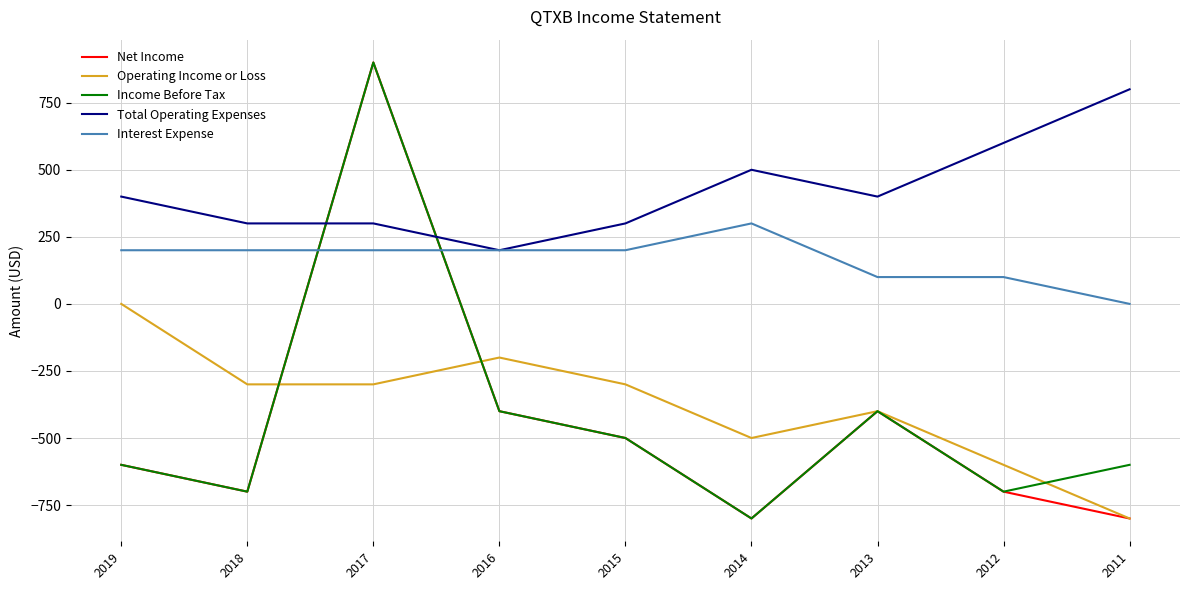

Which series has the largest total across all categories?

Total Operating Expenses